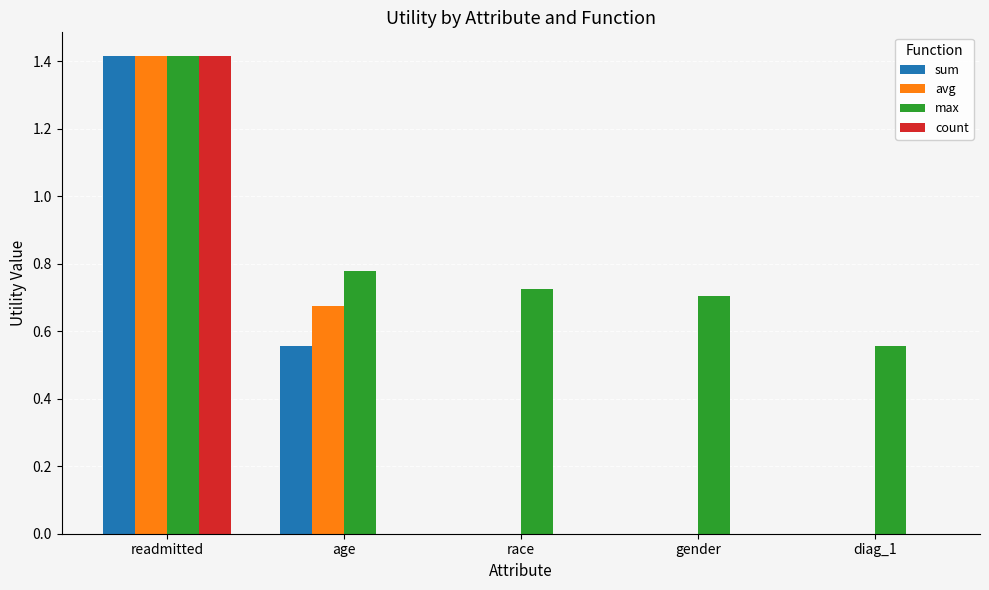

What are all the series names shown in the legend?

sum, avg, max, count